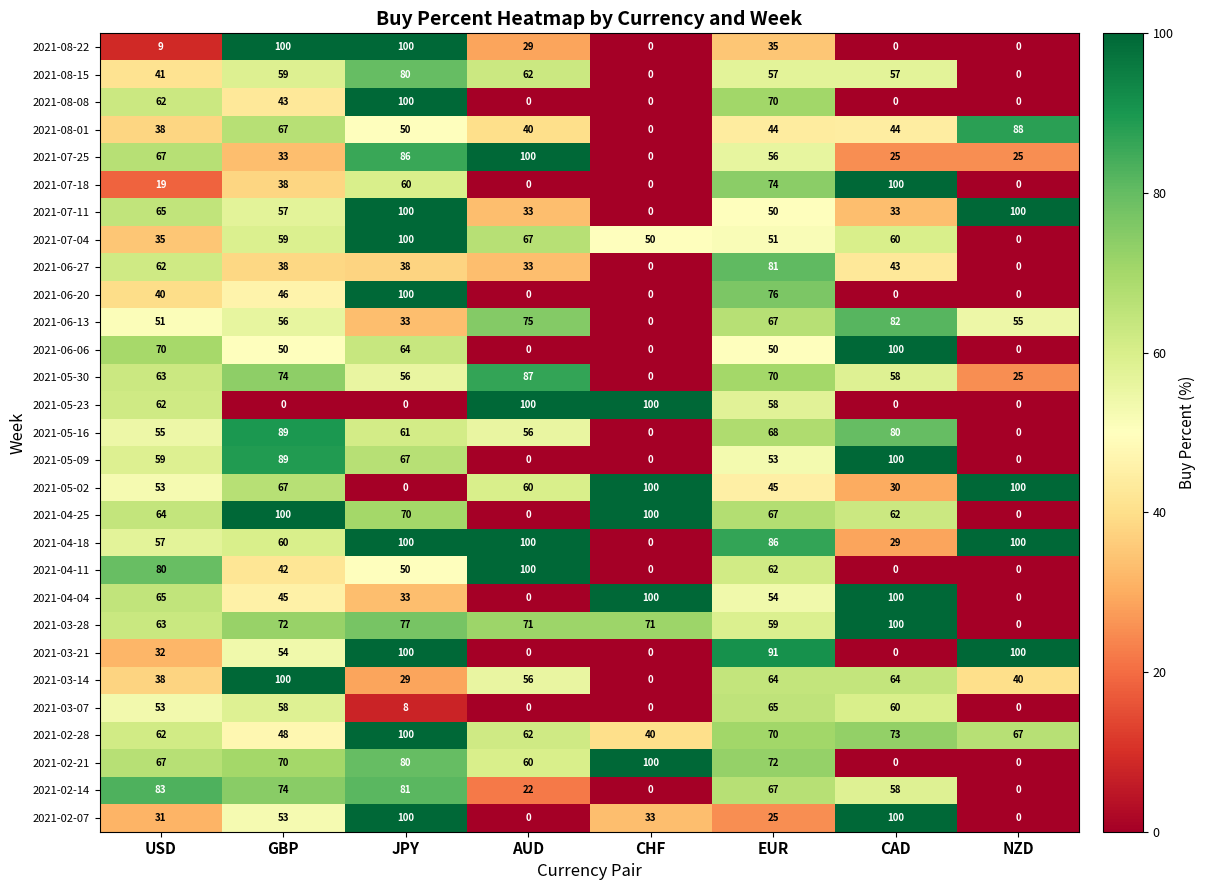

Which series changed the most between USD and NZD?

2021-02-14